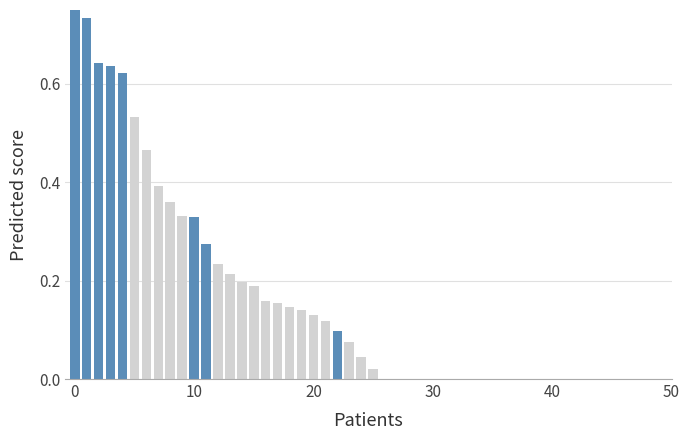

Are the bars horizontal?

No